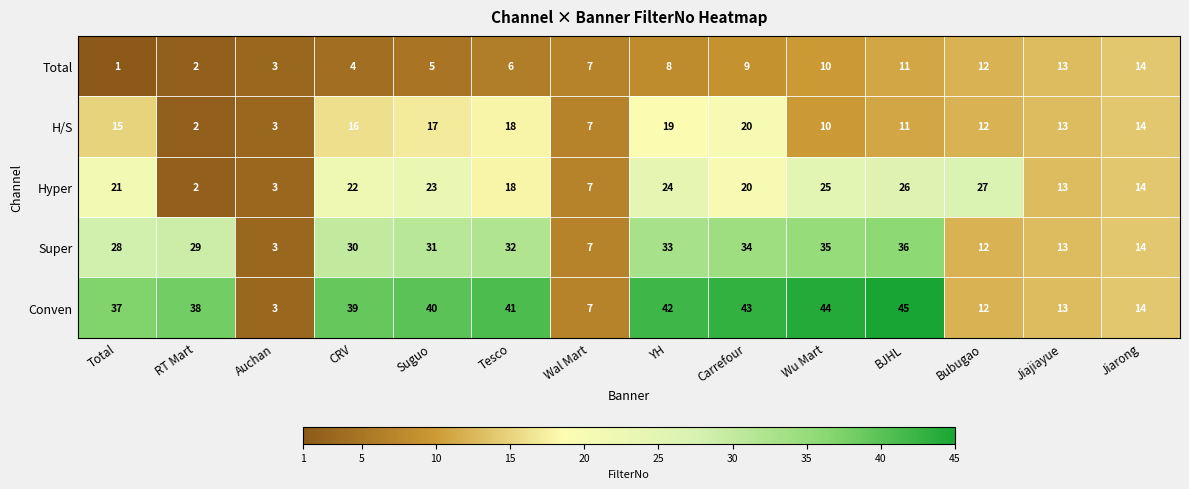

At which label is Hyper closest to 14?

Jiarong